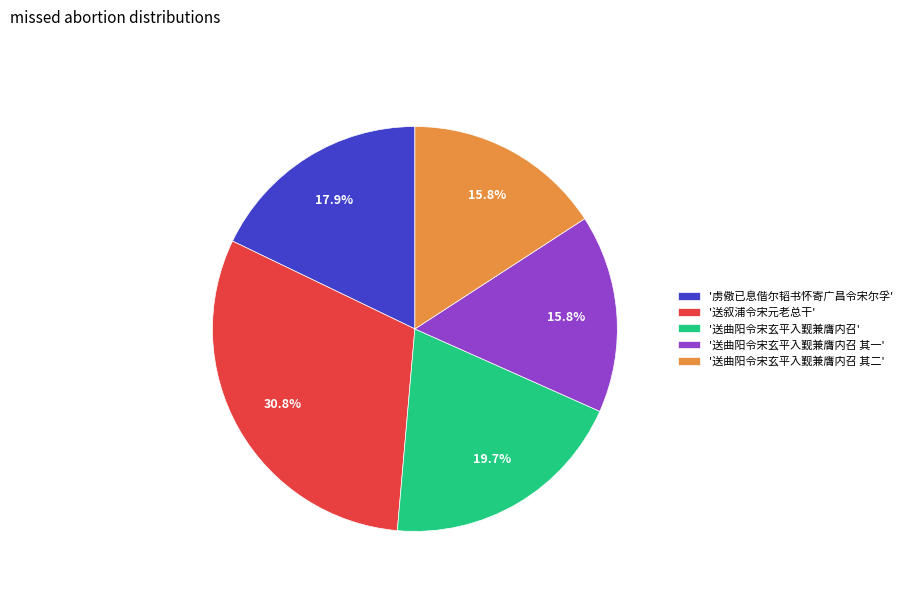

Which has a higher value, '送曲阳令宋玄平入觐兼膺内召' or '送叙浦令宋元老总干'?

'送叙浦令宋元老总干'